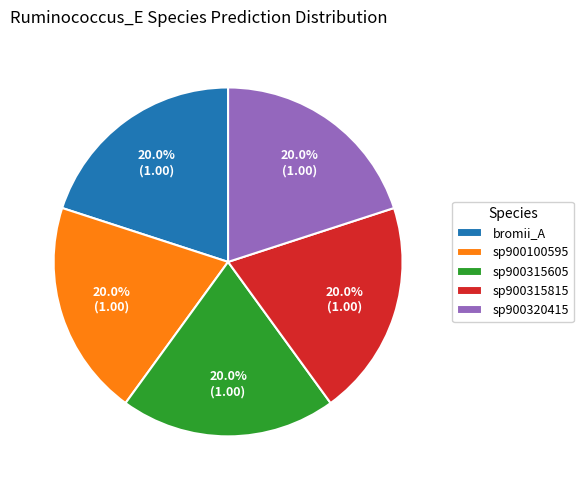

What percentage is NOT represented by sp900100595?

80.0%